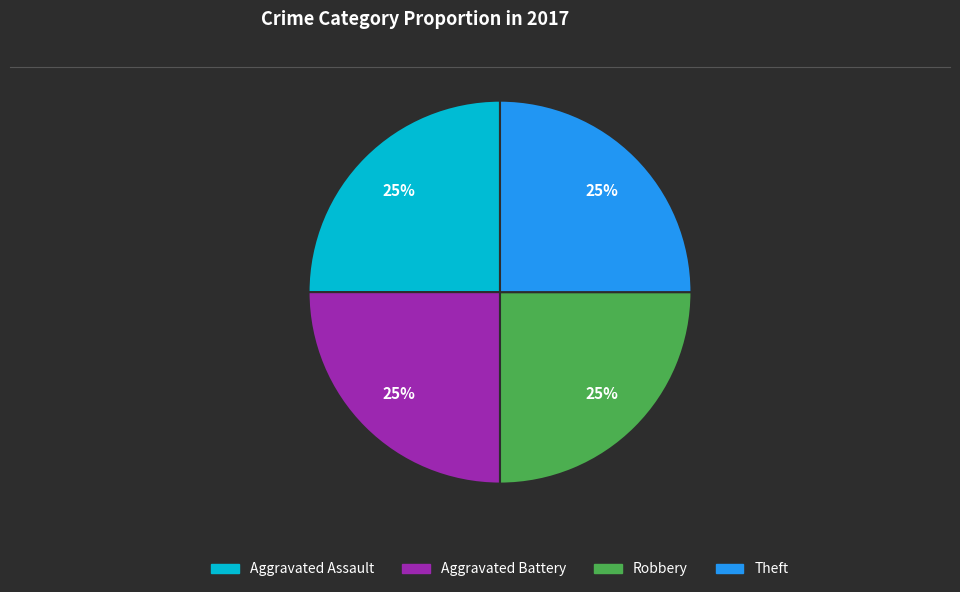

Is there a majority slice in this chart?

No